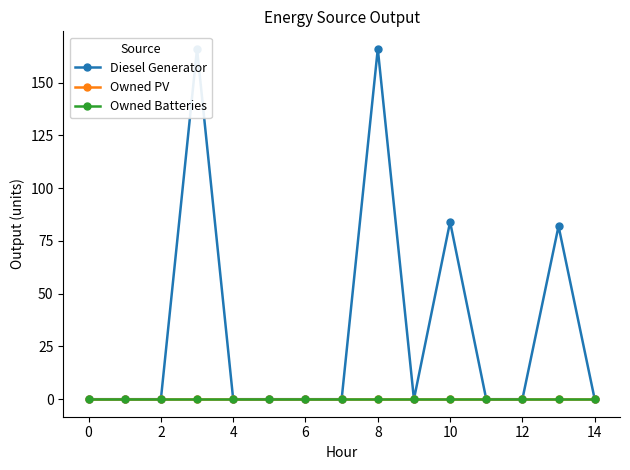

Does the chart have visible grid lines?

No